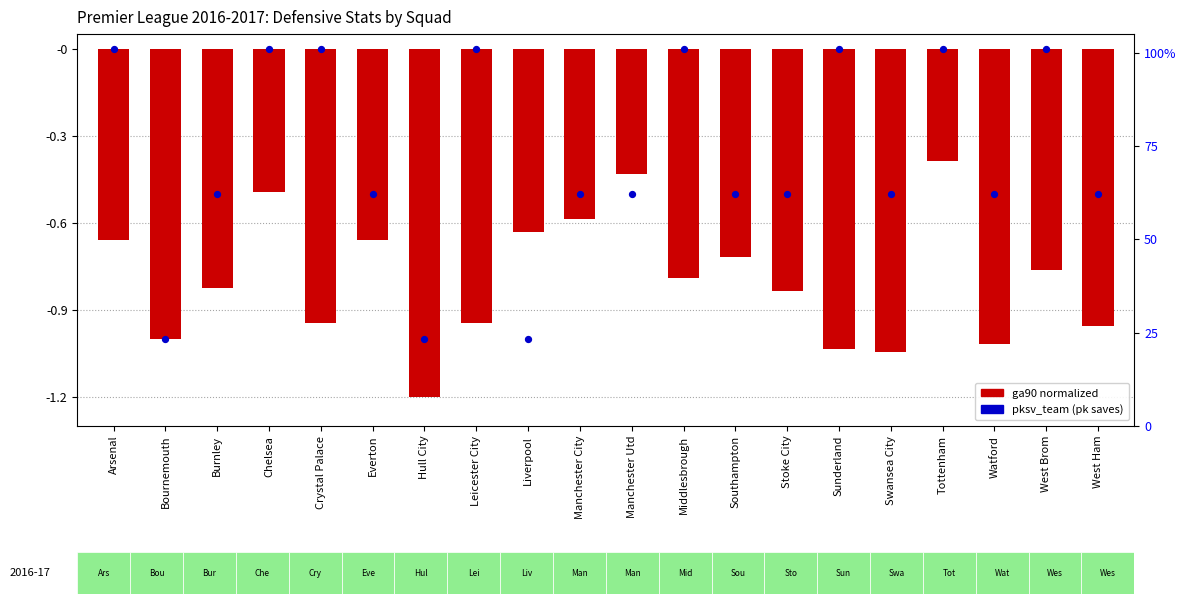

Which series contains the lowest Y value?

ga90 (normalized)